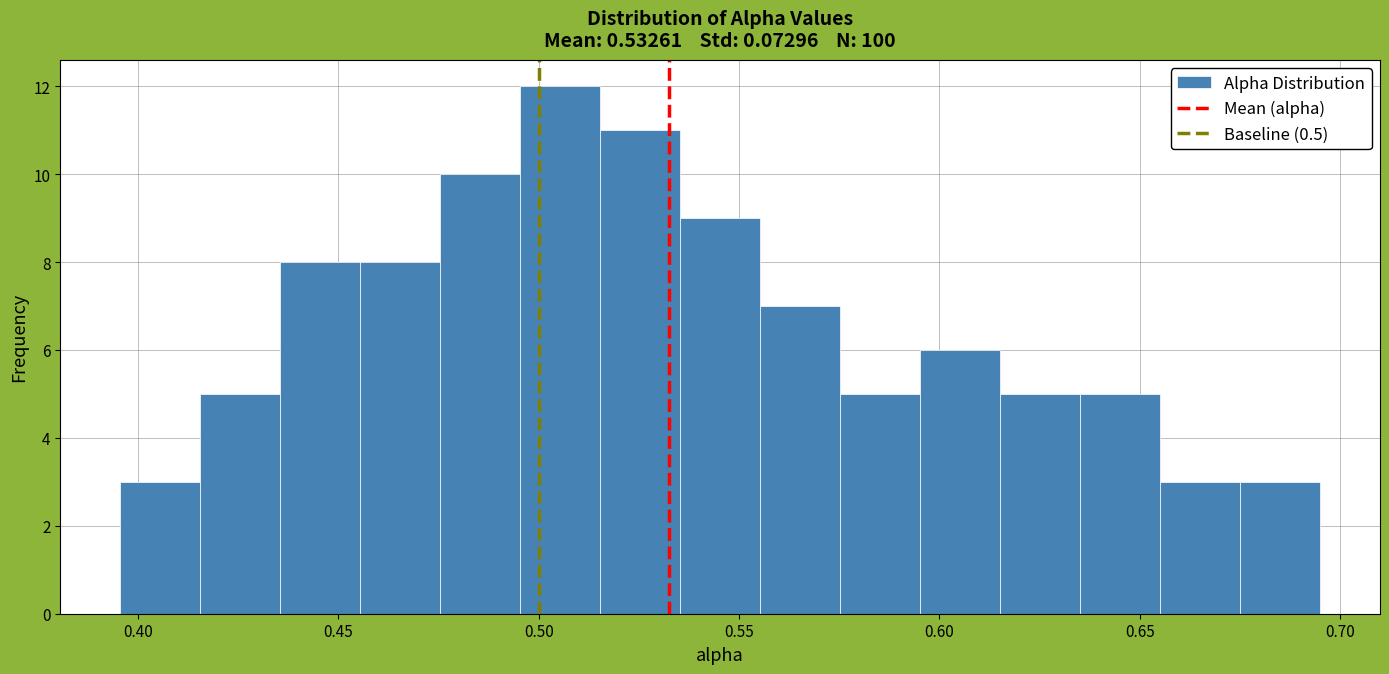

Around what value on the x-axis is the tallest bar? Give the approximate position of its centre, as read against the axis.

0.505